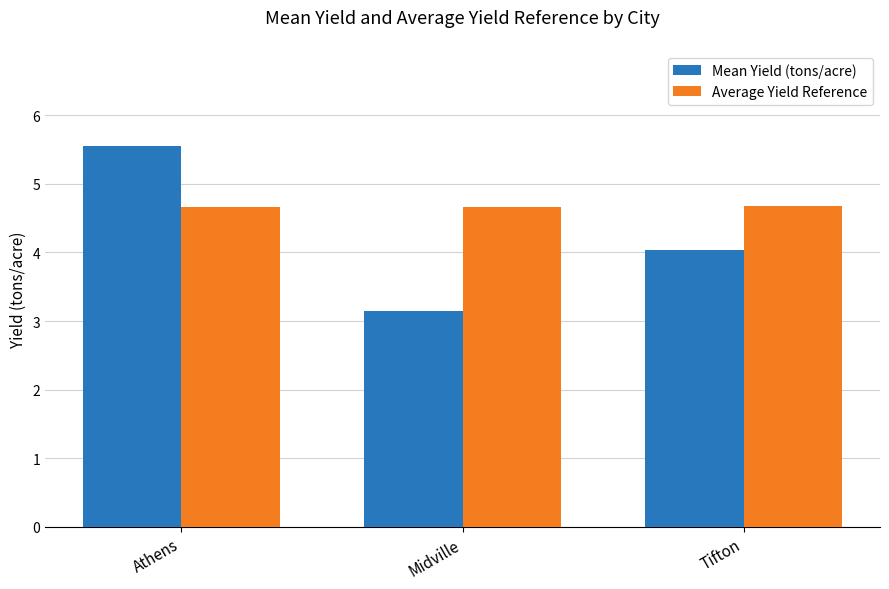

How many groups of bars are there?

3